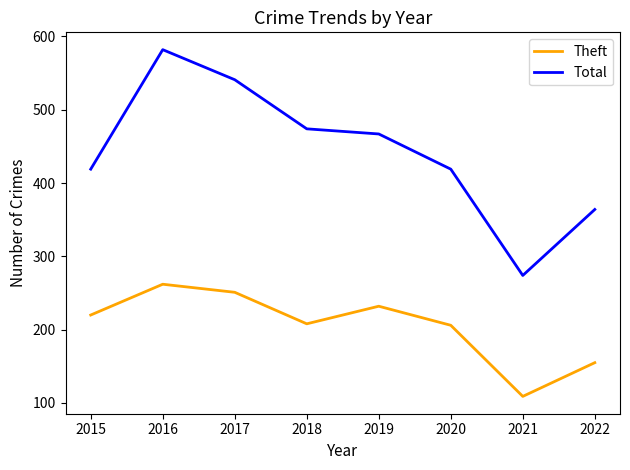

Rank the series by their maximum value, from lowest to highest.

Theft, Total